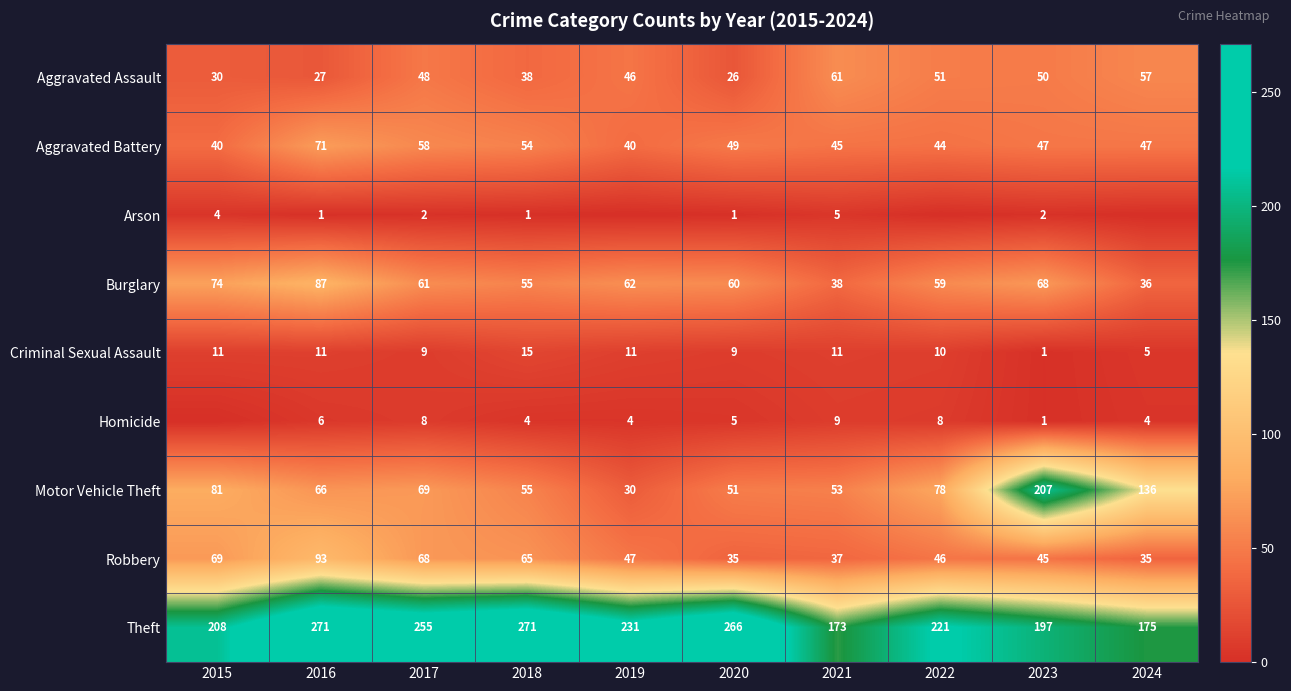

At which label does Burglary first exceed 61?

2015